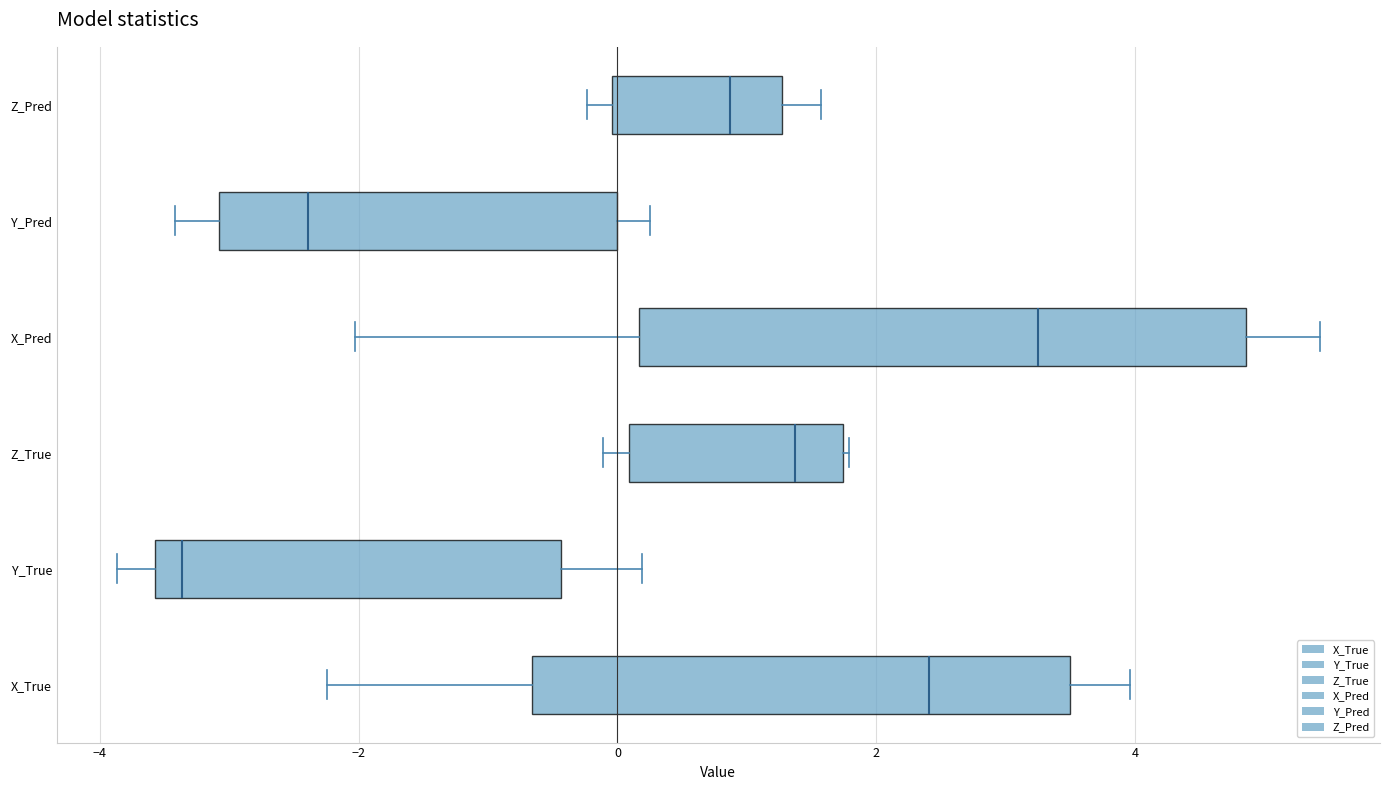

Where is the right edge of the box for Y_True on the x-axis? The values are not printed on the chart, so give them approximately, as read against the axis.

-0.4